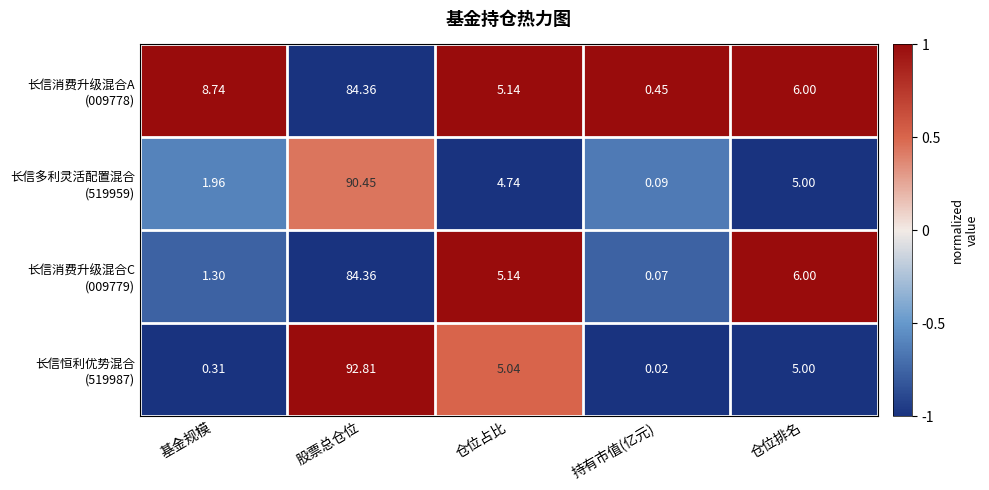

At which category is the sum across all series the highest?

股票总仓位